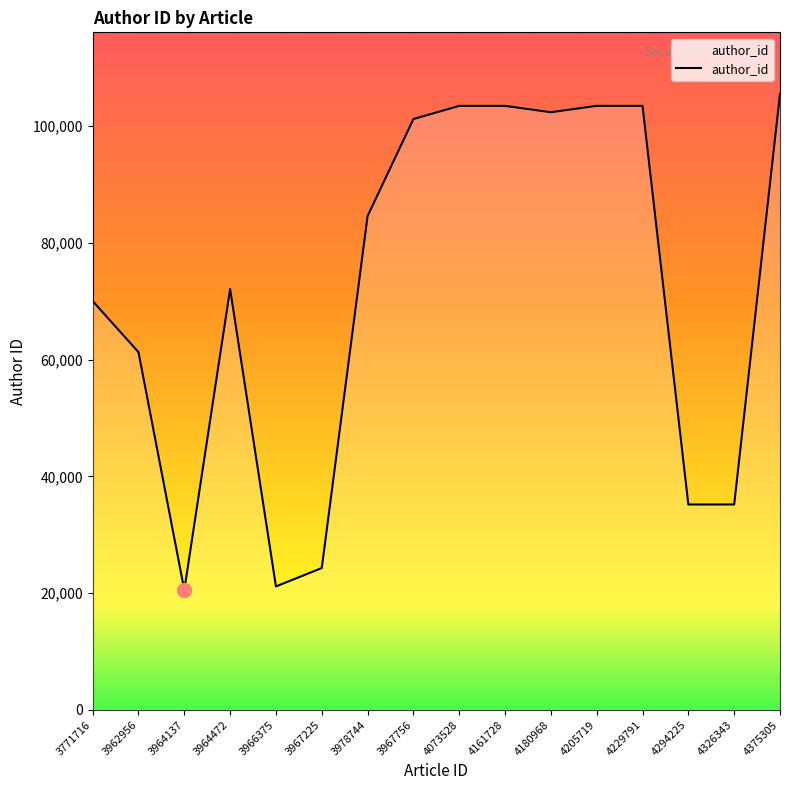

At which category does the data reach its first local valley?

3964137